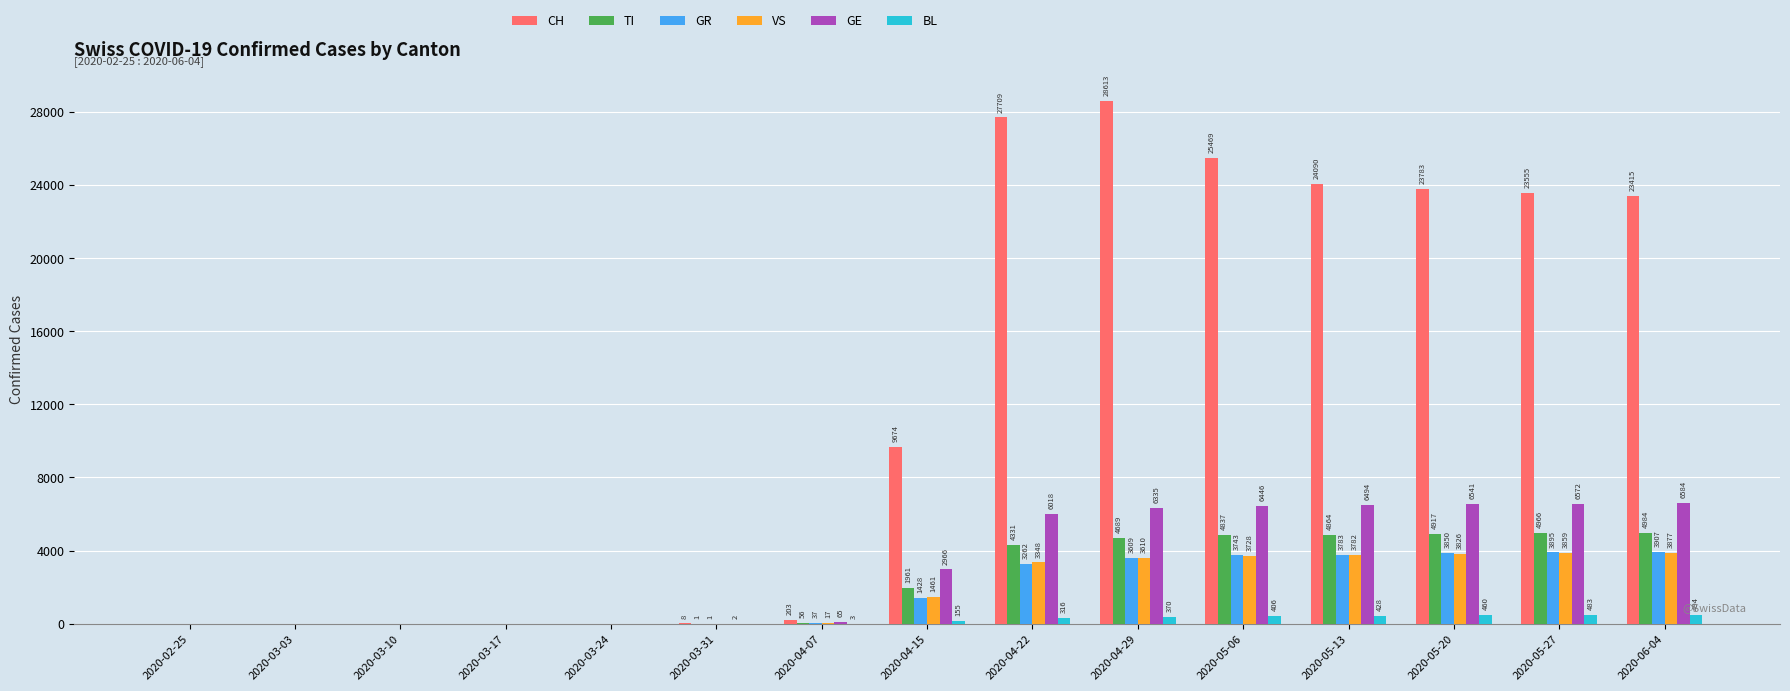

Reading right to left, extract all data points from this chart.

CH: 2020-06-04=23415	2020-05-27=23555	2020-05-20=23783	2020-05-13=24090	2020-05-06=25469	2020-04-29=28613	2020-04-22=27709	2020-04-15=9674	2020-04-07=203	2020-03-31=8	2020-03-24=0	2020-03-17=0	2020-03-10=0	2020-03-03=0	2020-02-25=0
TI: 2020-06-04=4984	2020-05-27=4966	2020-05-20=4917	2020-05-13=4864	2020-05-06=4837	2020-04-29=4689	2020-04-22=4331	2020-04-15=1961	2020-04-07=56	2020-03-31=1	2020-03-24=0	2020-03-17=0	2020-03-10=0	2020-03-03=0	2020-02-25=0
GR: 2020-06-04=3907	2020-05-27=3895	2020-05-20=3850	2020-05-13=3783	2020-05-06=3743	2020-04-29=3609	2020-04-22=3262	2020-04-15=1428	2020-04-07=37	2020-03-31=1	2020-03-24=0	2020-03-17=0	2020-03-10=0	2020-03-03=0	2020-02-25=0
VS: 2020-06-04=3877	2020-05-27=3859	2020-05-20=3826	2020-05-13=3782	2020-05-06=3728	2020-04-29=3610	2020-04-22=3348	2020-04-15=1461	2020-04-07=17	2020-03-31=0	2020-03-24=0	2020-03-17=0	2020-03-10=0	2020-03-03=0	2020-02-25=0
GE: 2020-06-04=6584	2020-05-27=6572	2020-05-20=6541	2020-05-13=6494	2020-05-06=6446	2020-04-29=6335	2020-04-22=6018	2020-04-15=2966	2020-04-07=65	2020-03-31=2	2020-03-24=0	2020-03-17=0	2020-03-10=0	2020-03-03=0	2020-02-25=0
BL: 2020-06-04=494	2020-05-27=483	2020-05-20=460	2020-05-13=428	2020-05-06=406	2020-04-29=370	2020-04-22=316	2020-04-15=155	2020-04-07=3	2020-03-31=0	2020-03-24=0	2020-03-17=0	2020-03-10=0	2020-03-03=0	2020-02-25=0